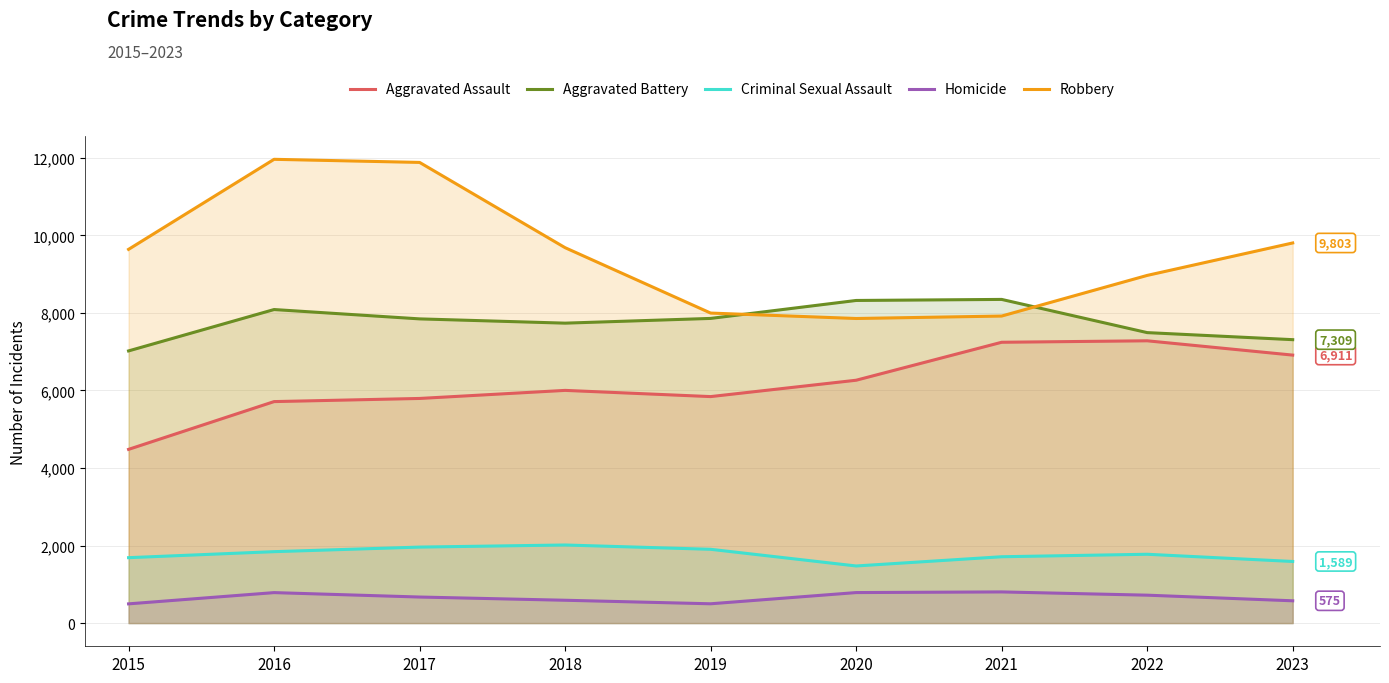

True or false: Aggravated Assault and Criminal Sexual Assault cross at least once.

False